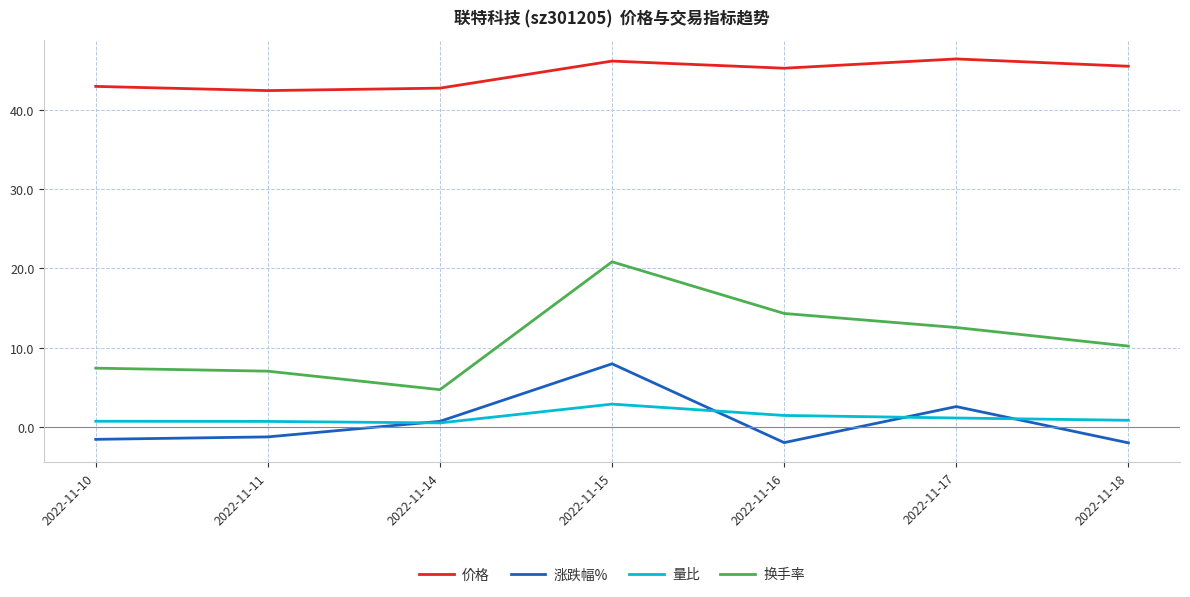

What is the difference between the highest and lowest values at 2022-11-16?

47.2